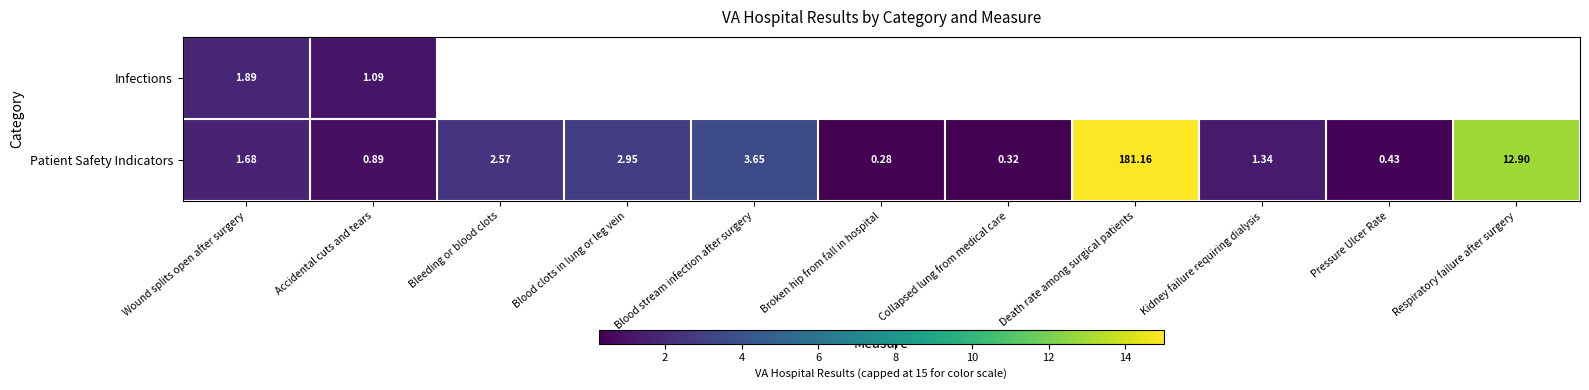

At which label does Patient Safety Indicators first exceed 1?

Wound splits open after surgery